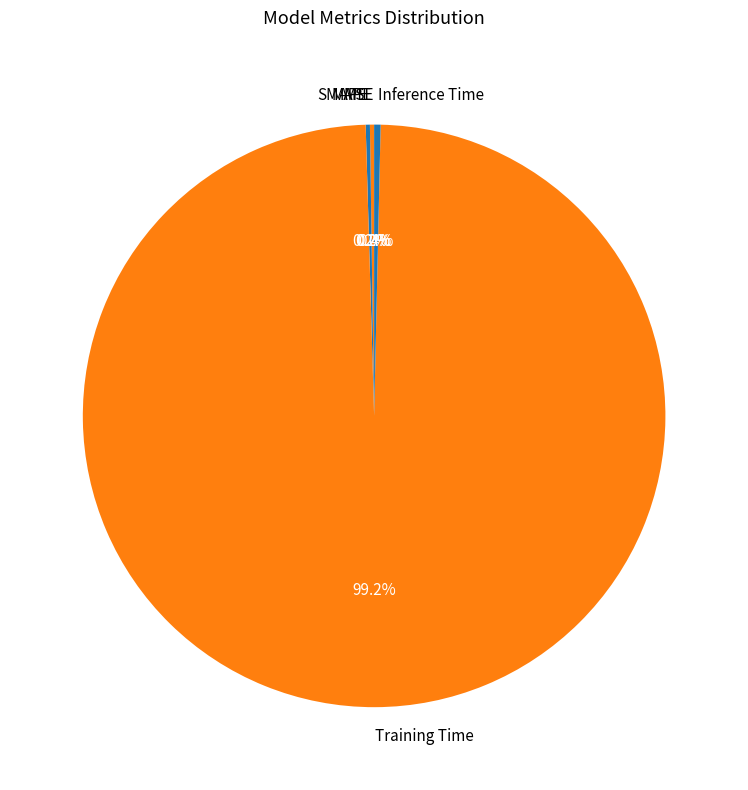

What percentage is NOT represented by Inference Time?

99.6%